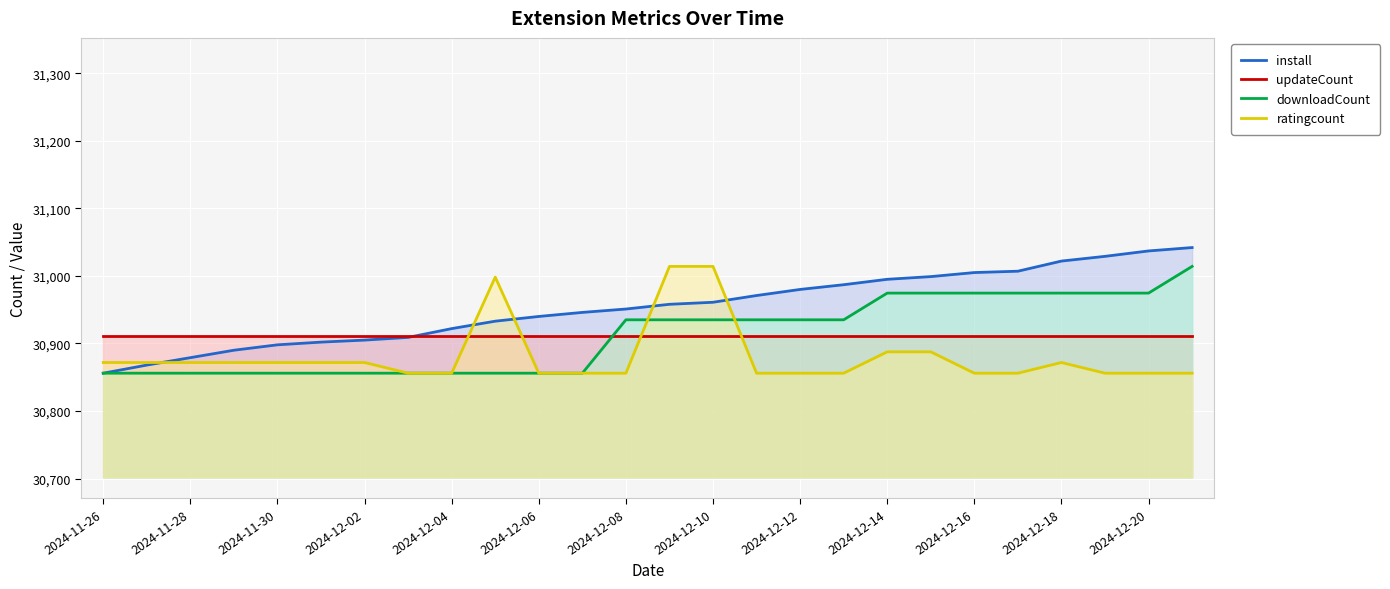

Does the chart display data point markers on the line(s)?

No